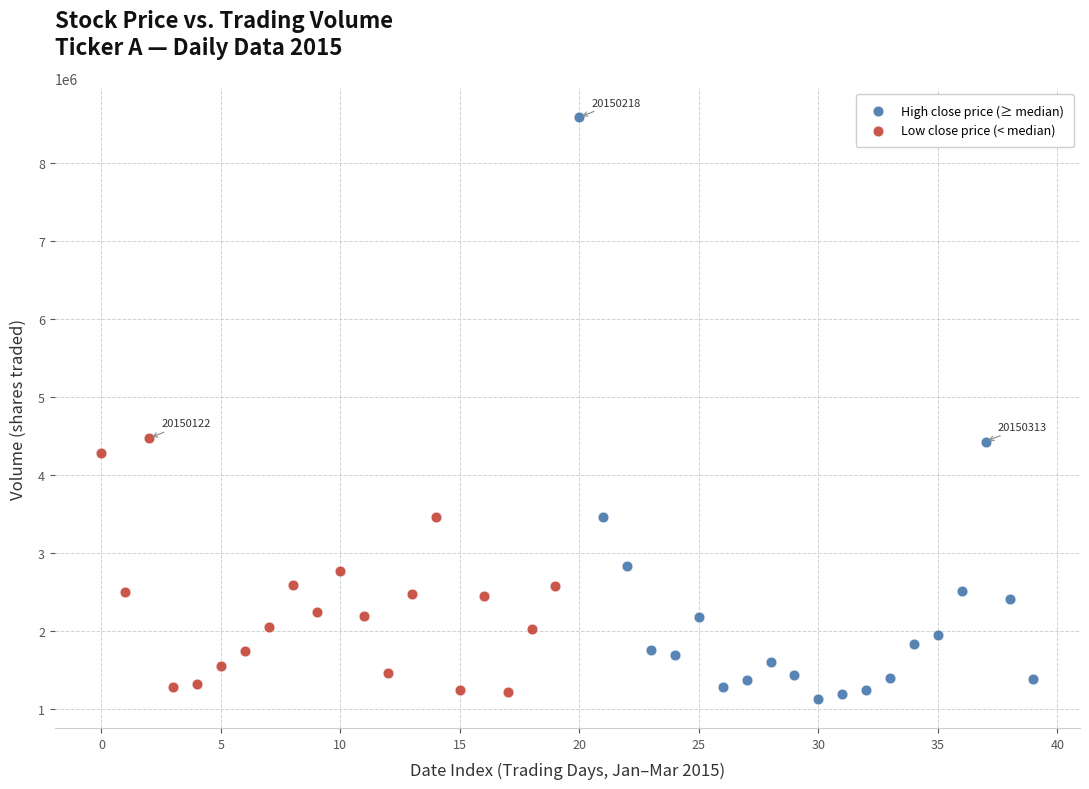

What are all the series names shown in the legend?

High close price (≥ median), Low close price (< median)